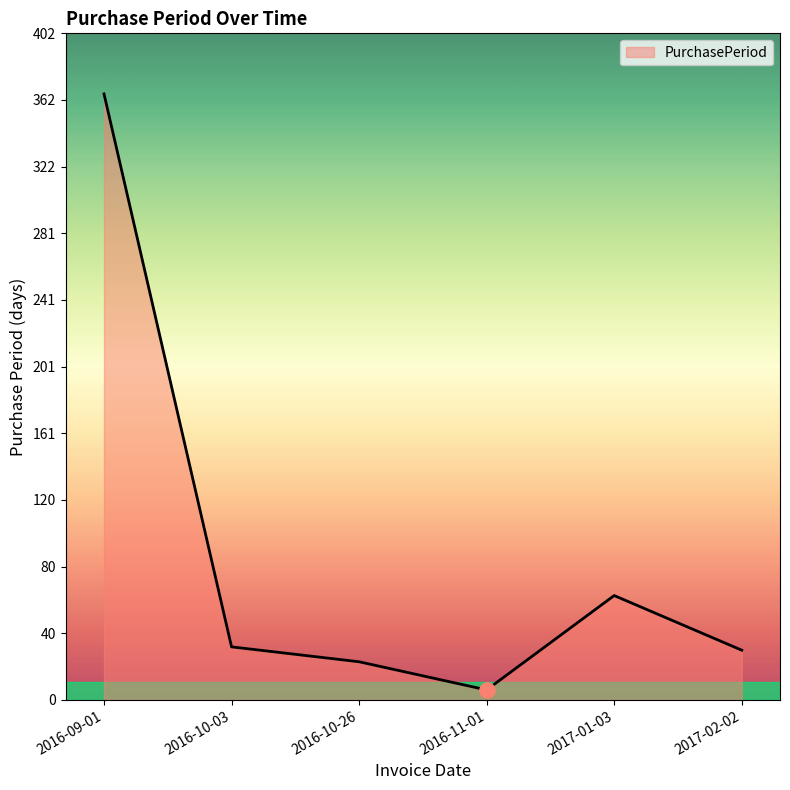

What is the ratio of the value at 2016-10-03 to the value at 2016-10-26?

1.4